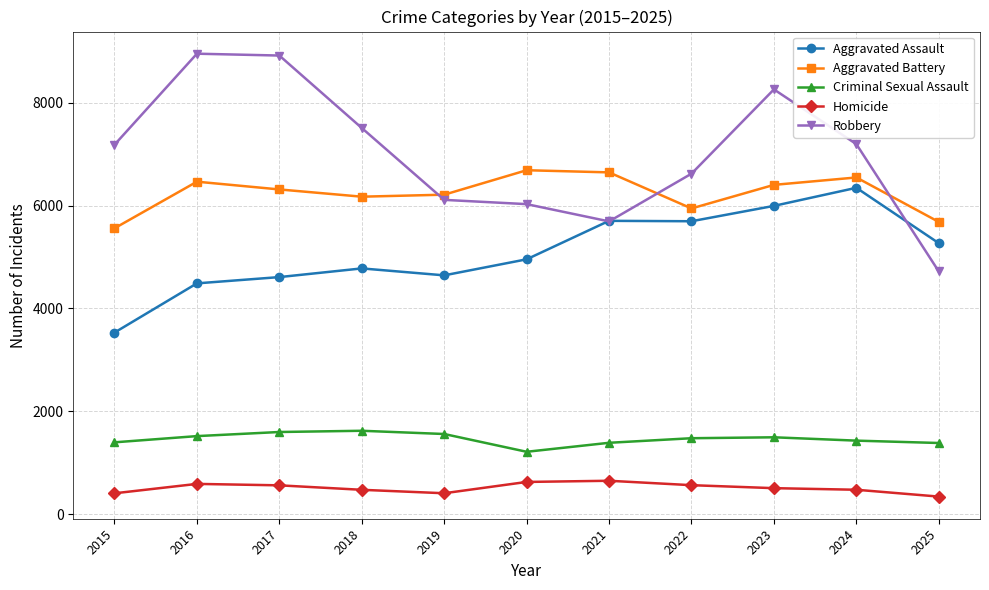

What is the minimum value shown in the chart?

339